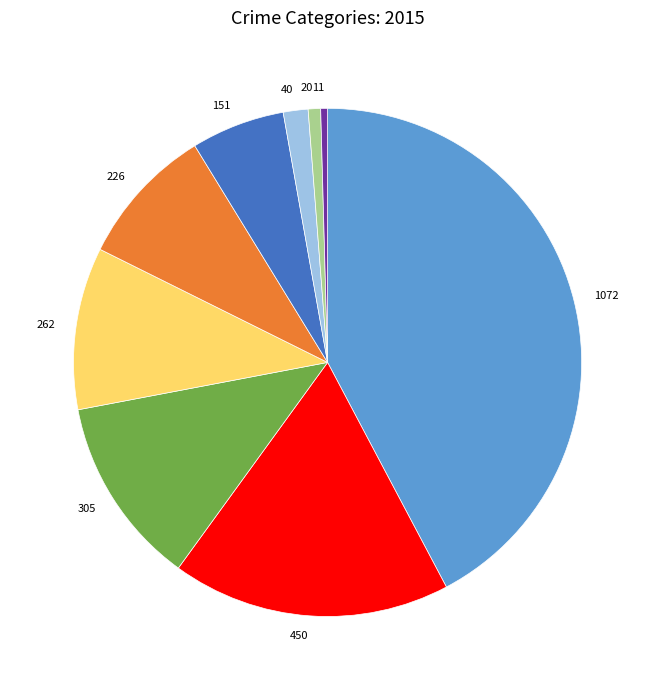

Is there any slice that represents more than half of the pie?

No